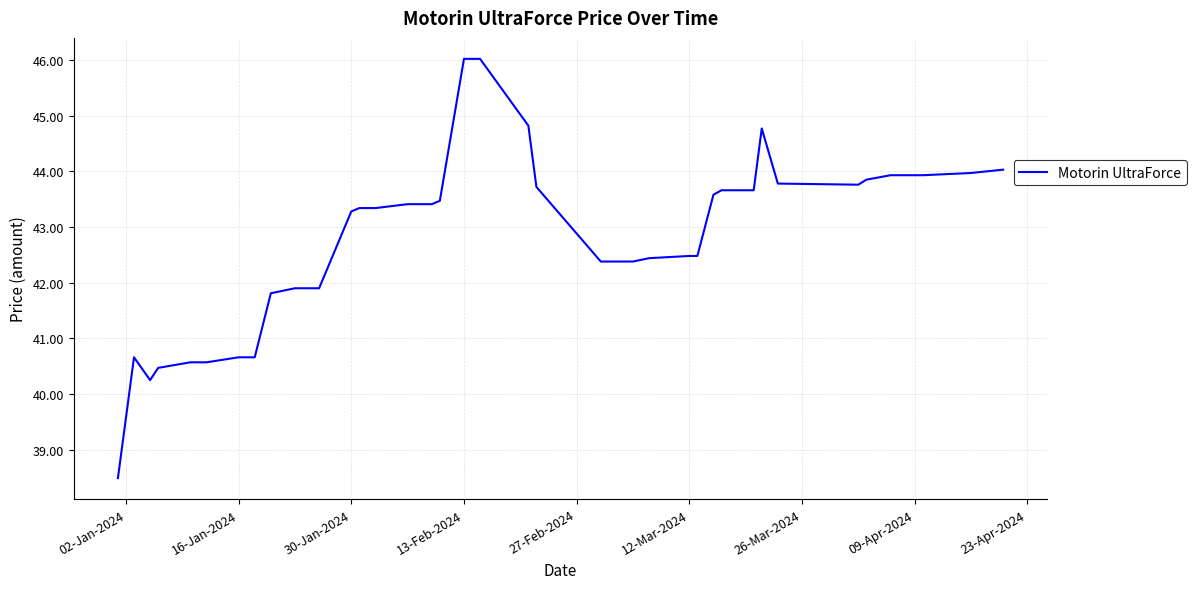

What is the greatest value displayed?

46.0